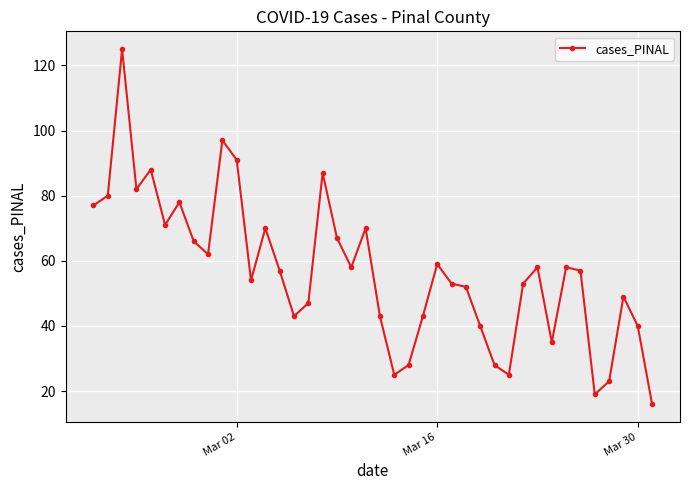

What is the value of the 9th point from the left?

62